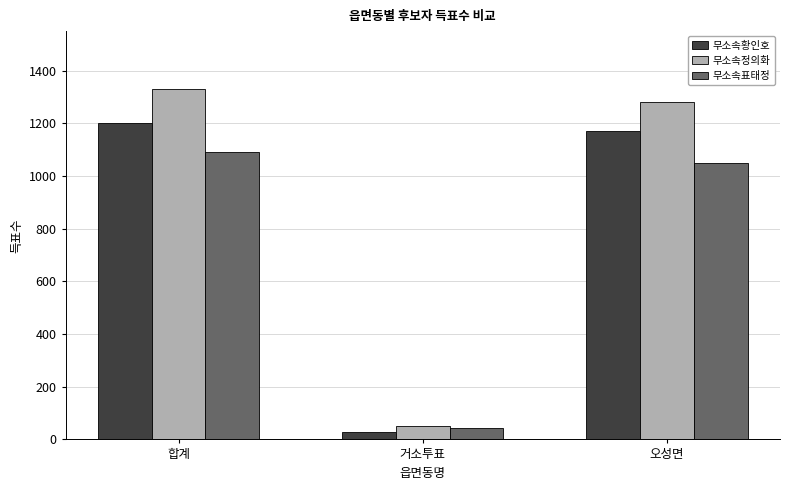

At how many categories does at least one series exceed 266?

2